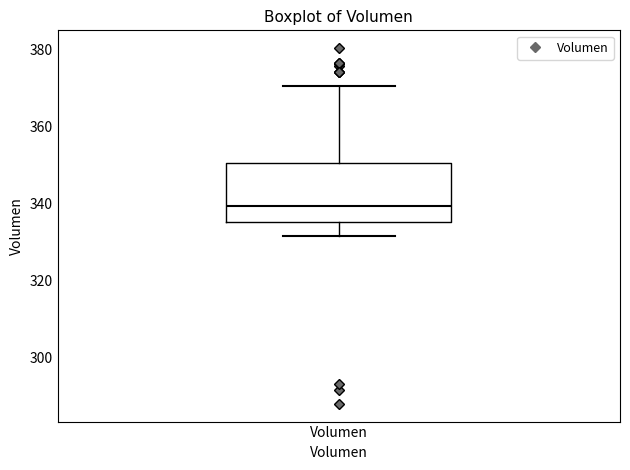

Transcribe this box plot: give where the median line is, the range the box spans, and where the two whiskers end, as read against the y-axis. The values are not printed on the chart, so give them approximately, as read against the axis.

median 340, box 336 to 350, whiskers 332 to 370